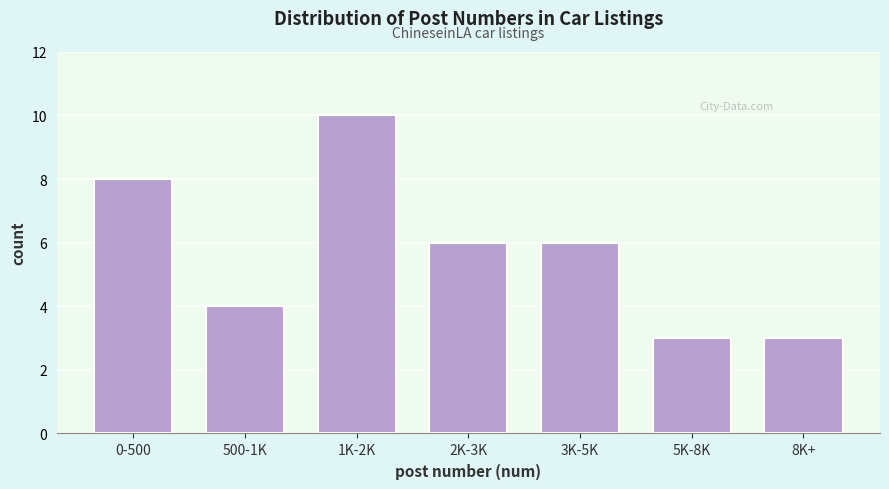

Reading left to right, transcribe all the data shown in this chart.

8	4	10	6	6	3	3